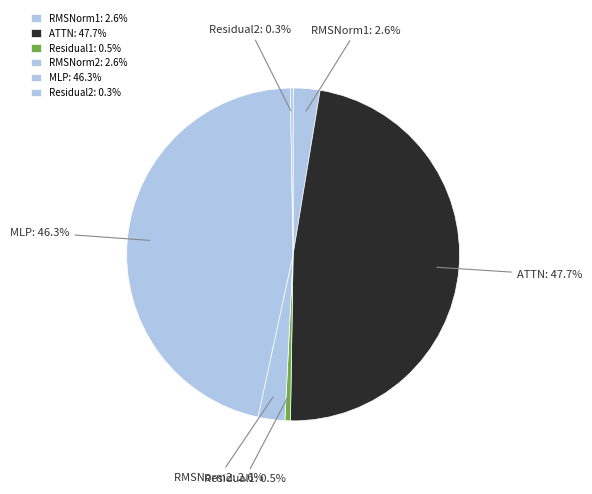

What is the ratio of the value at ATTN to the value at RMSNorm1?

18.3